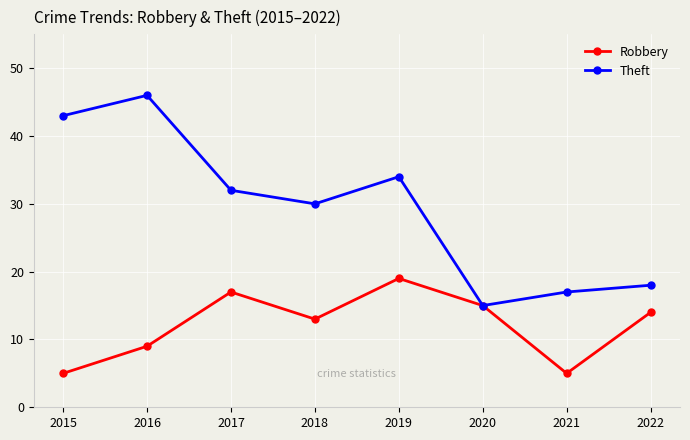

Count the number of data series in this chart.

2